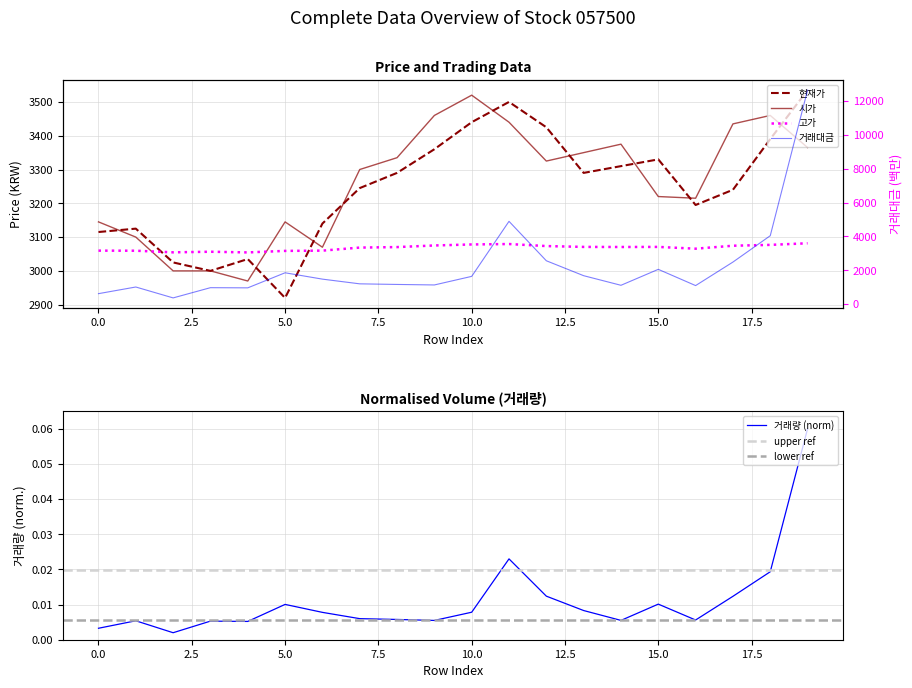

Is the value of 시가 at 5 greater than the value of 거래량 at 1?

Yes